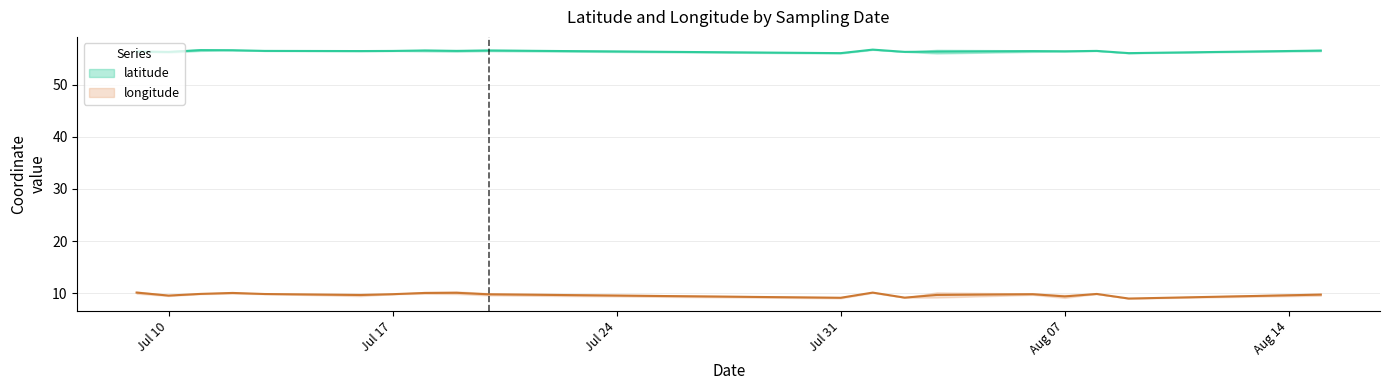

What is the difference between the second highest and minimum values in the latitude series?

0.8